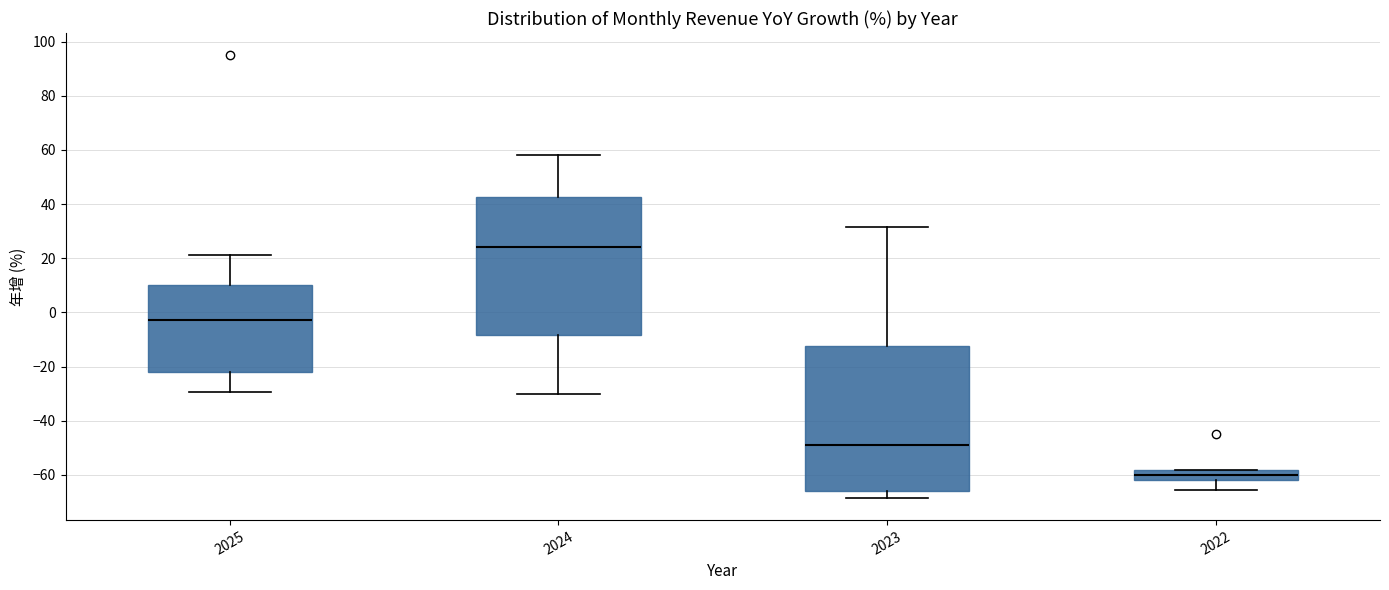

Where does the lower whisker of the box at x = 2025 end on the y-axis? The values are not printed on the chart, so give them approximately, as read against the axis.

-30